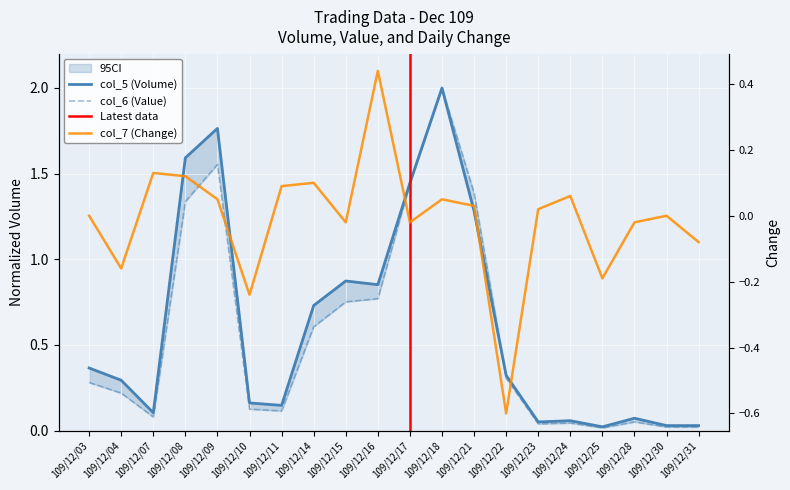

The value of col_5 (Volume) at 109/12/11 is 0.1. True or false?

False